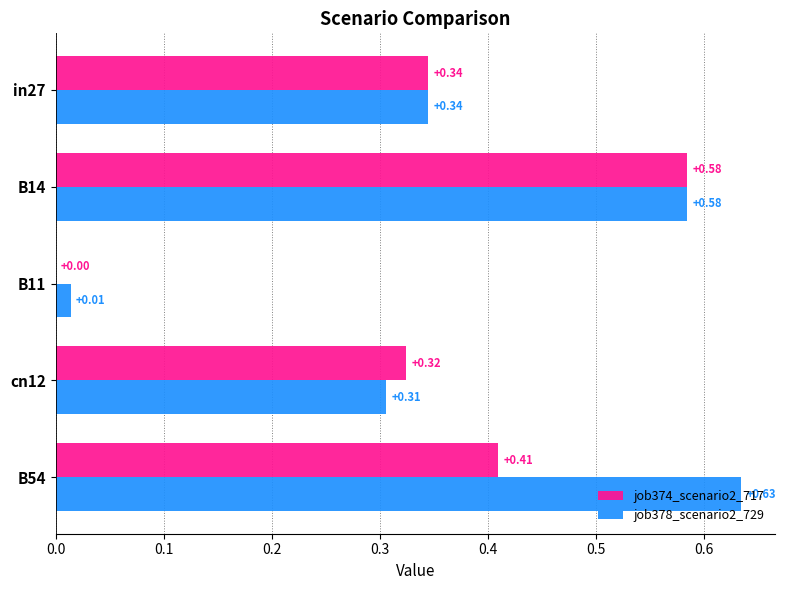

Which series changed the most between B14 and cn12?

job378_scenario2_729